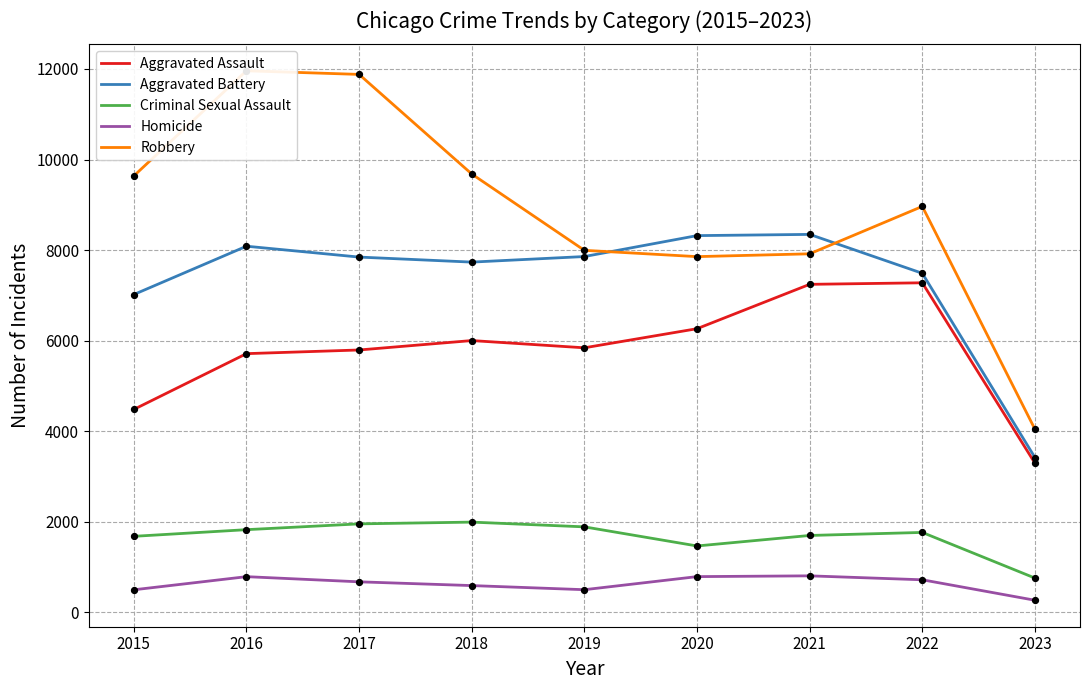

Which series has the largest Y range (max minus min)?

Robbery